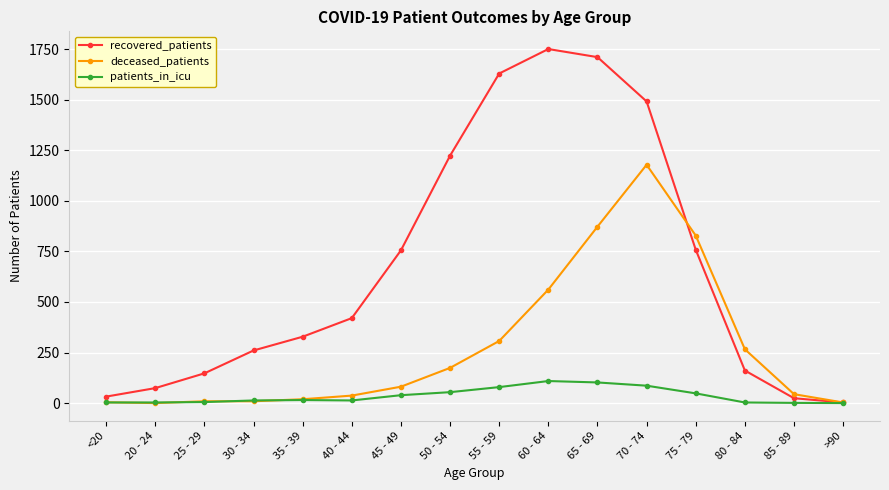

Between 35 - 39 and 85 - 89, which series saw the biggest shift?

recovered_patients